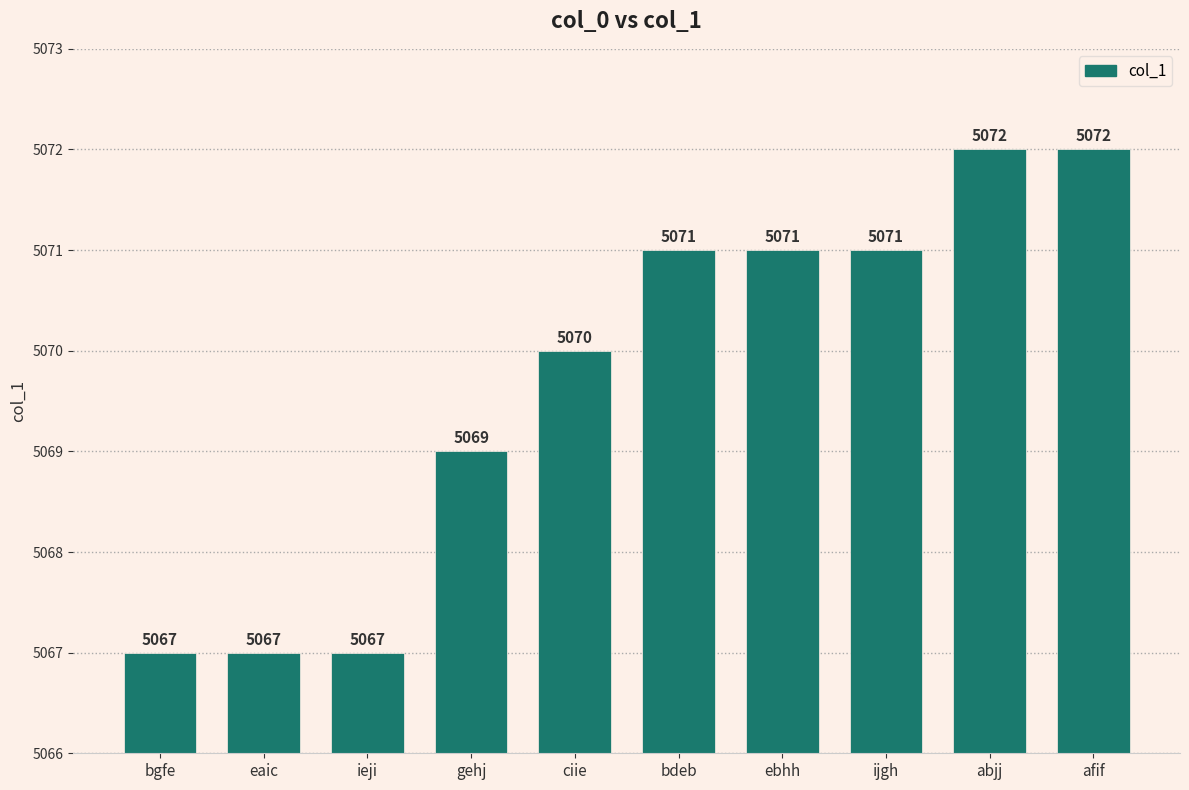

Is it true that the value at ebhh is 5071?

True